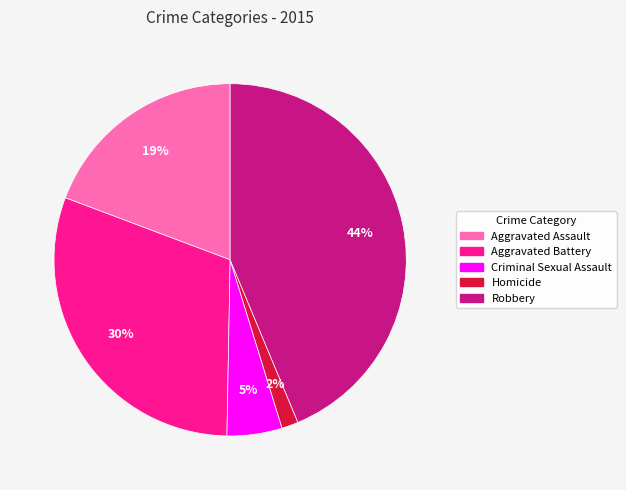

Which slice is the smallest?

Homicide